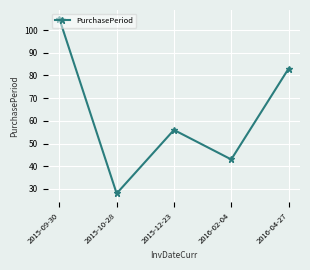

How many series are shown in this chart?

1